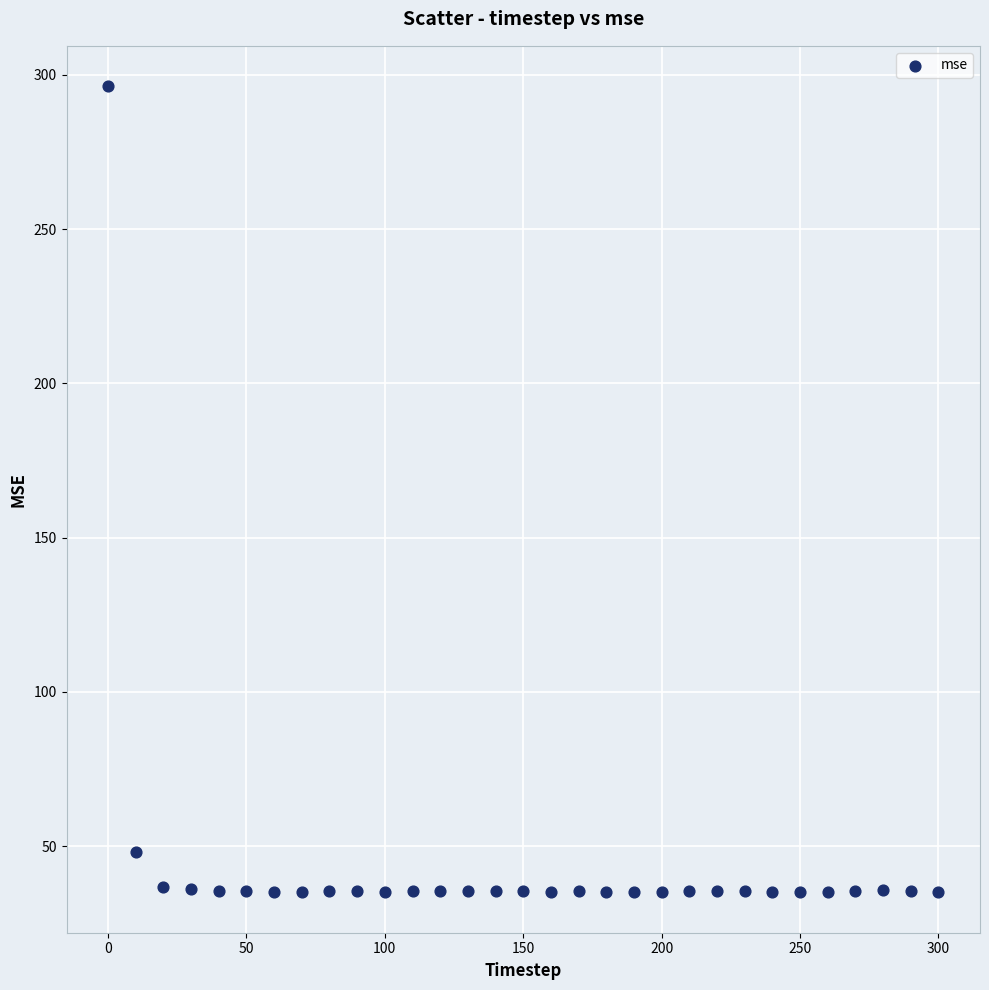

What is the range of X values (max minus min)?

300.0